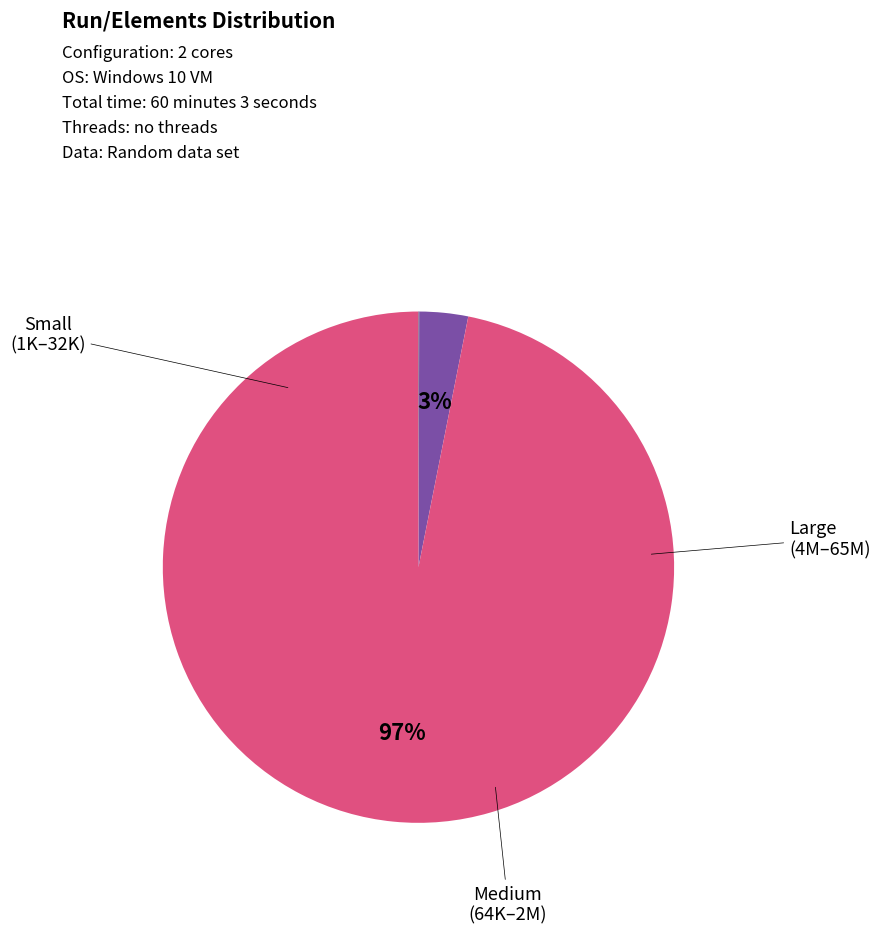

Does any single category account for the majority?

Yes